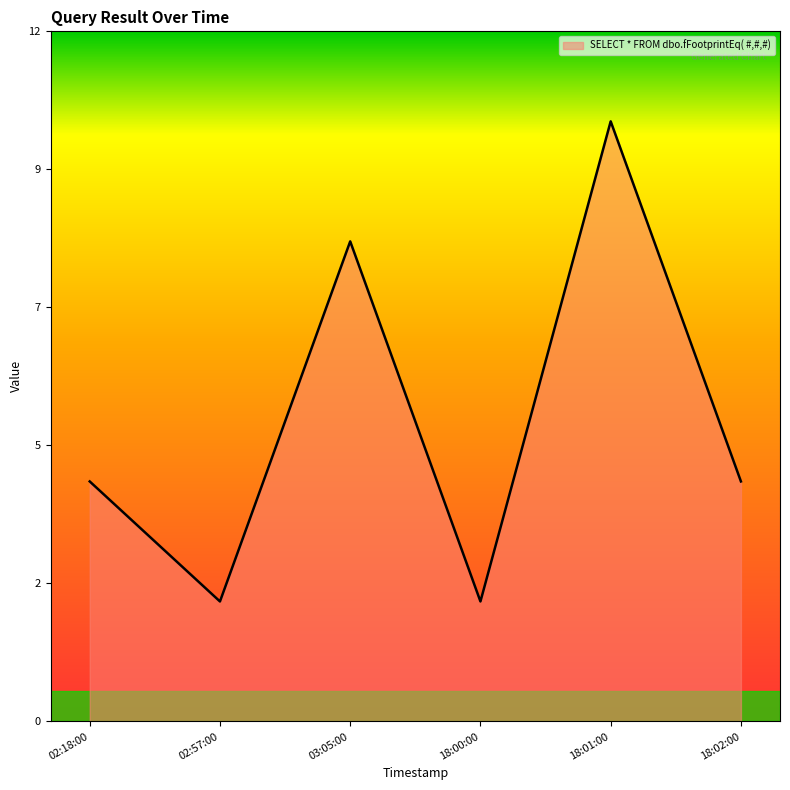

What is the value of the 6th point from the left?

4